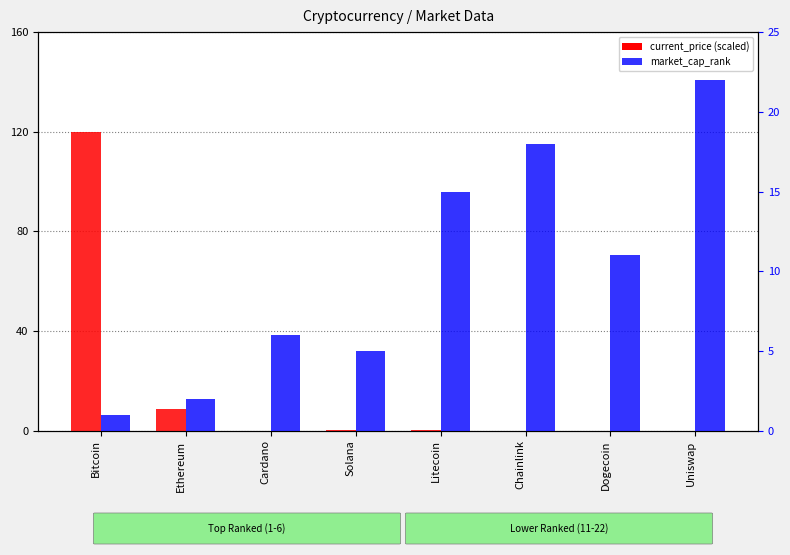

How many bars are there in total?

16